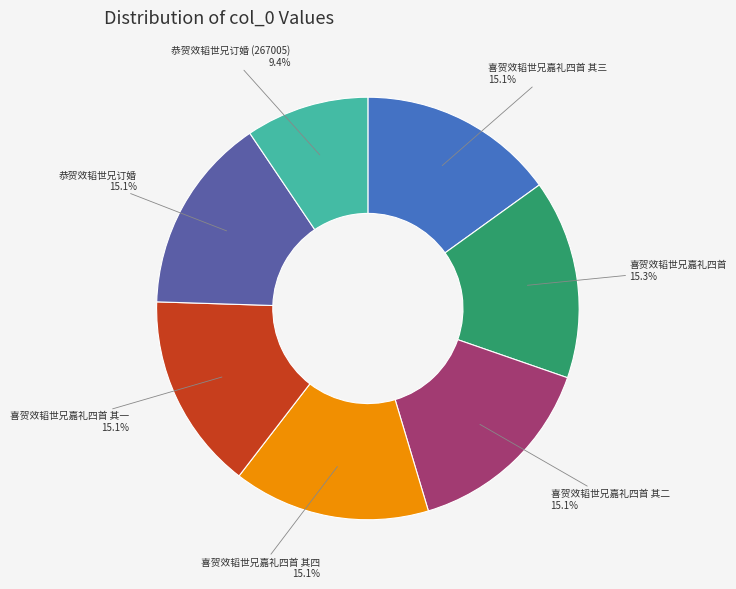

Is there any slice that represents more than half of the pie?

No